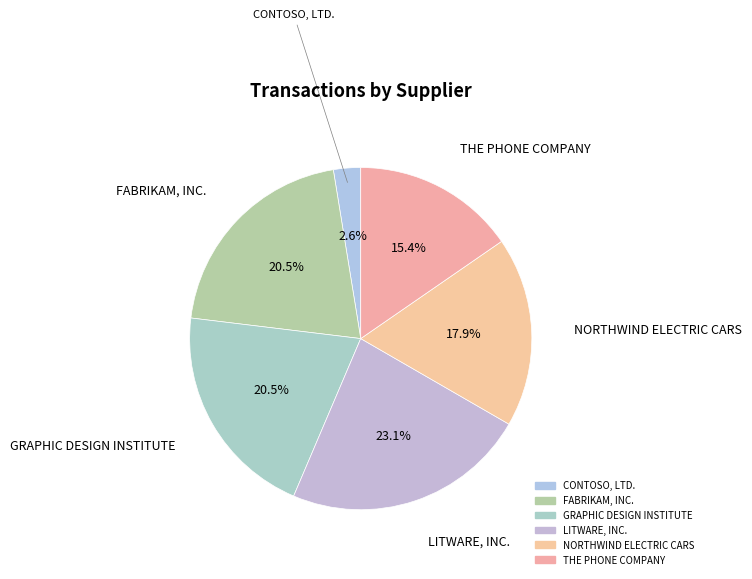

To the nearest percent, what percentage of the pie is CONTOSO, LTD.?

3%